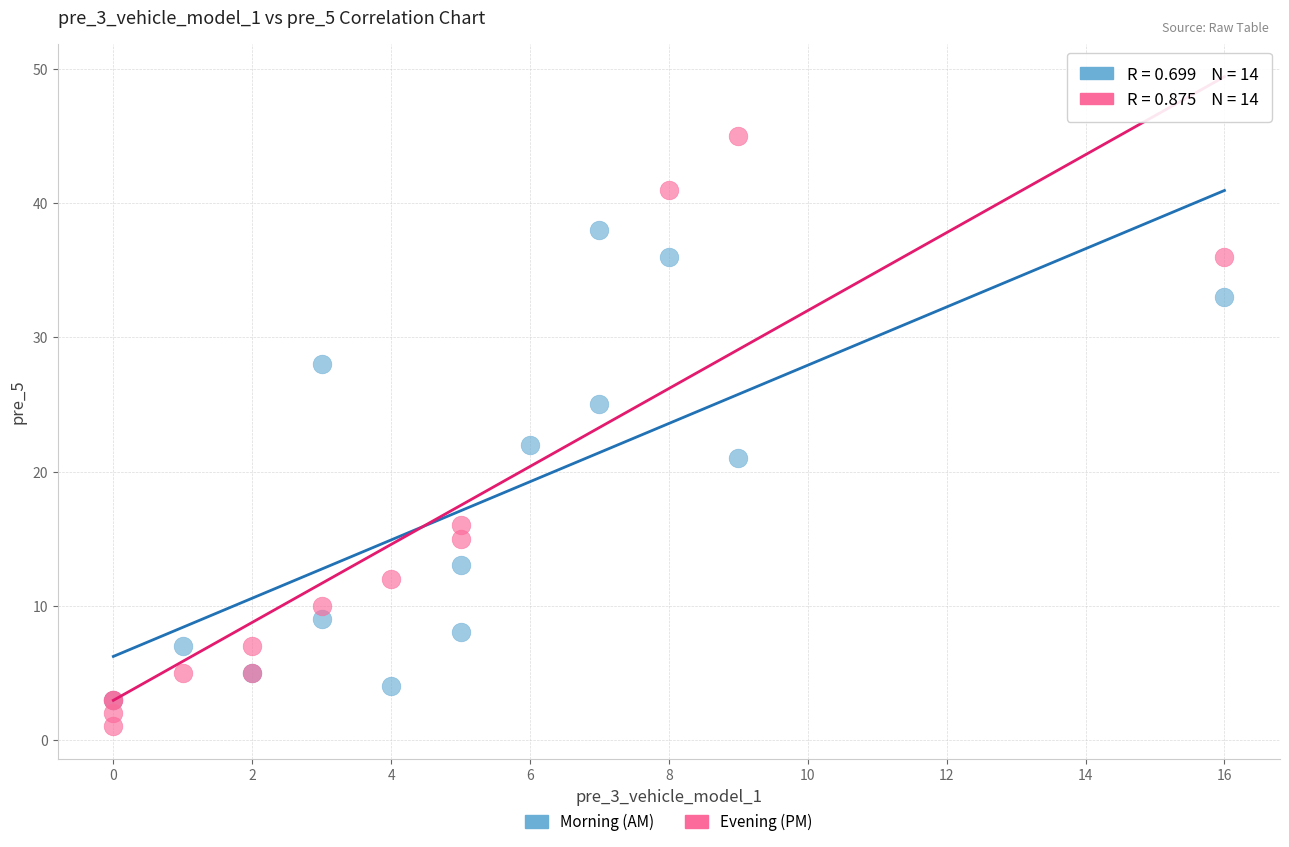

Which series has the largest Y range (max minus min)?

Evening (PM)